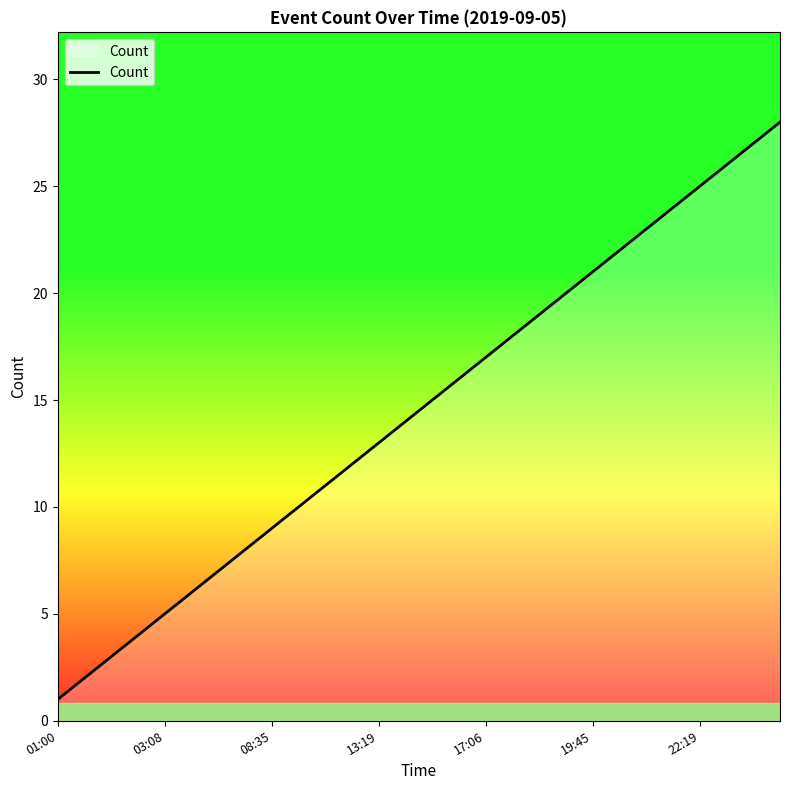

What is the maximum value shown in the chart?

28